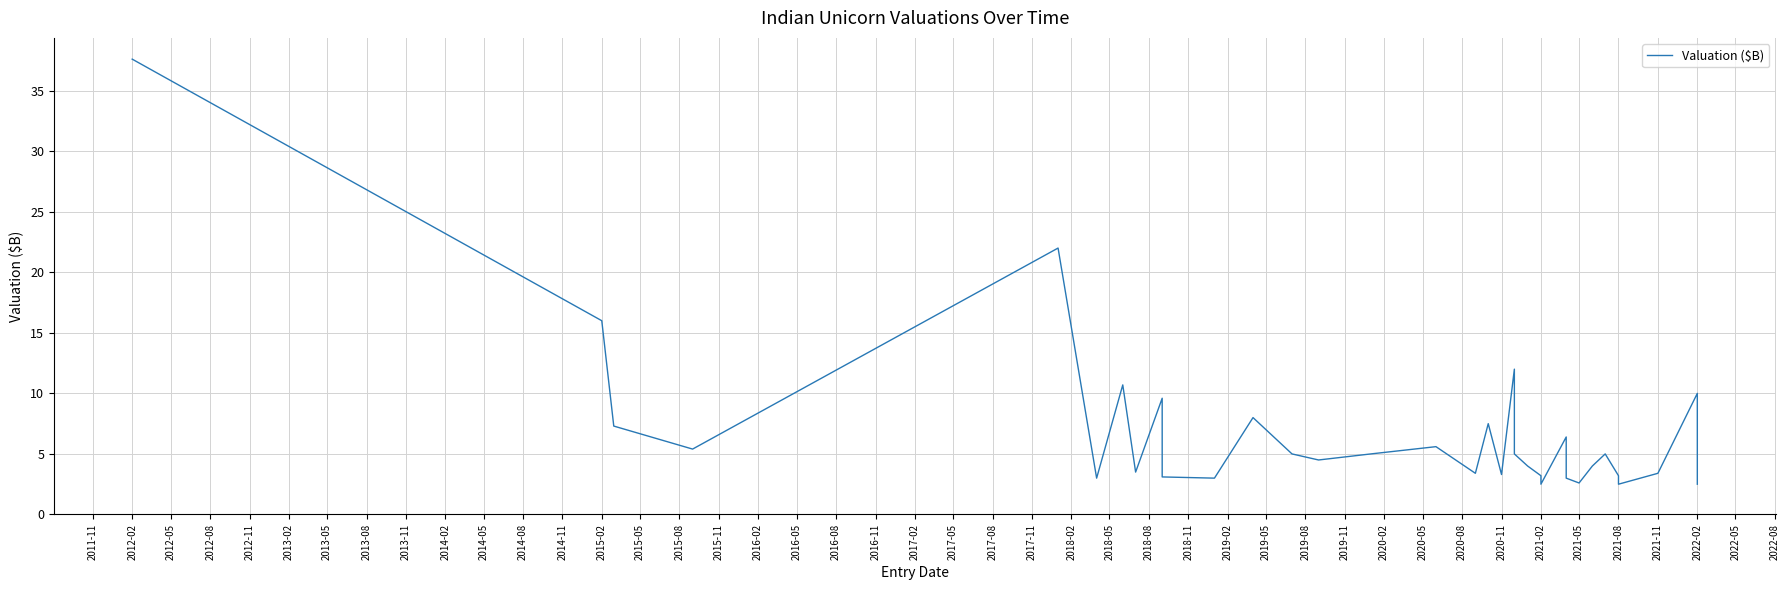

How many categories are shown in the chart?

40